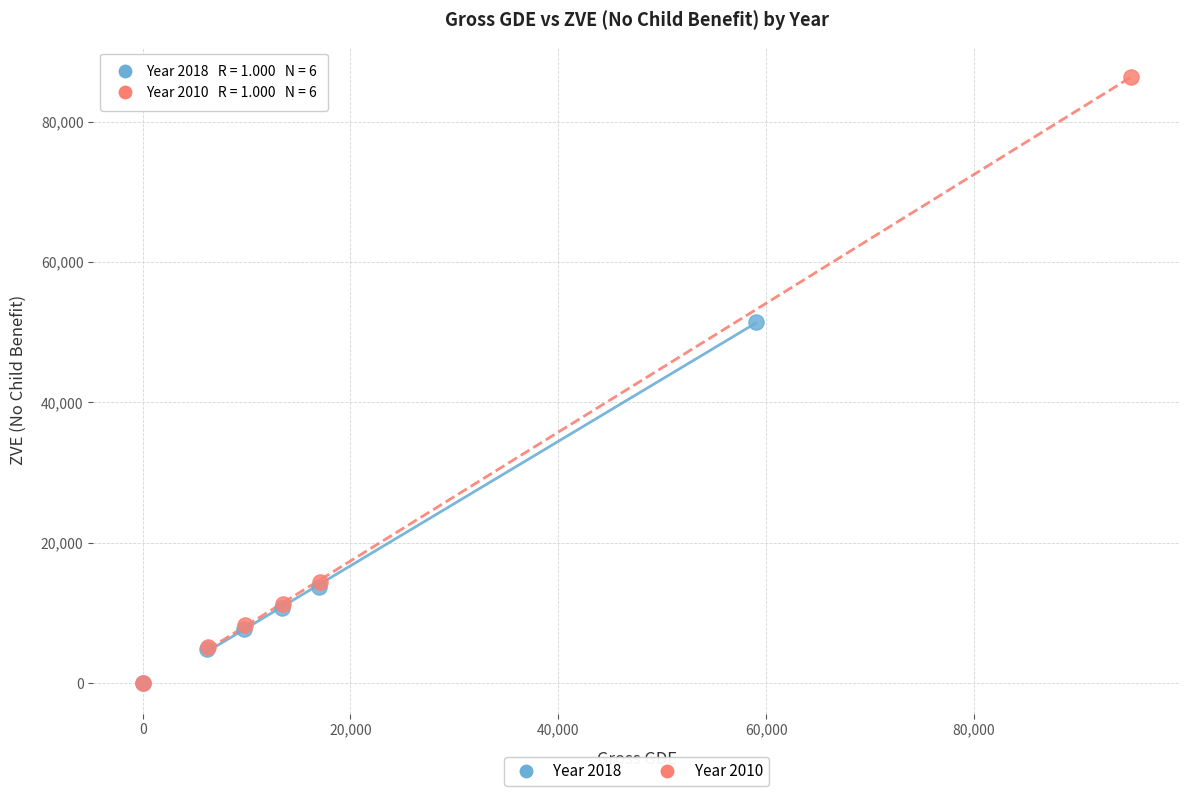

Which series has the largest Y range (max minus min)?

Year 2010